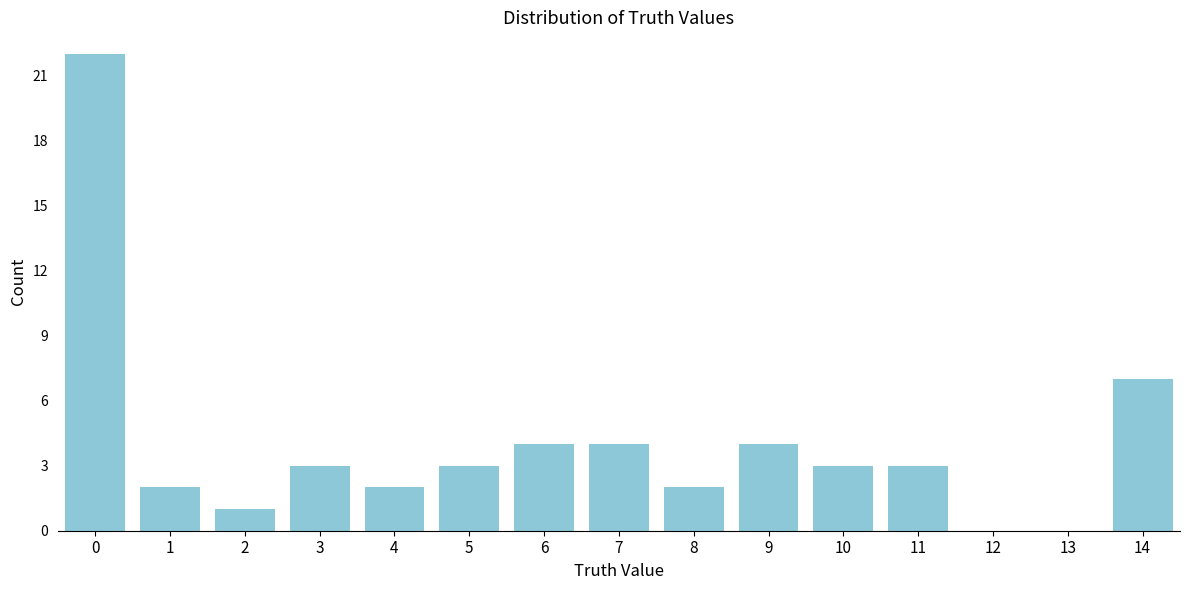

Reading right to left, transcribe all the data shown in this chart.

14=7	13=0	12=0	11=3	10=3	9=4	8=2	7=4	6=4	5=3	4=2	3=3	2=1	1=2	0=22